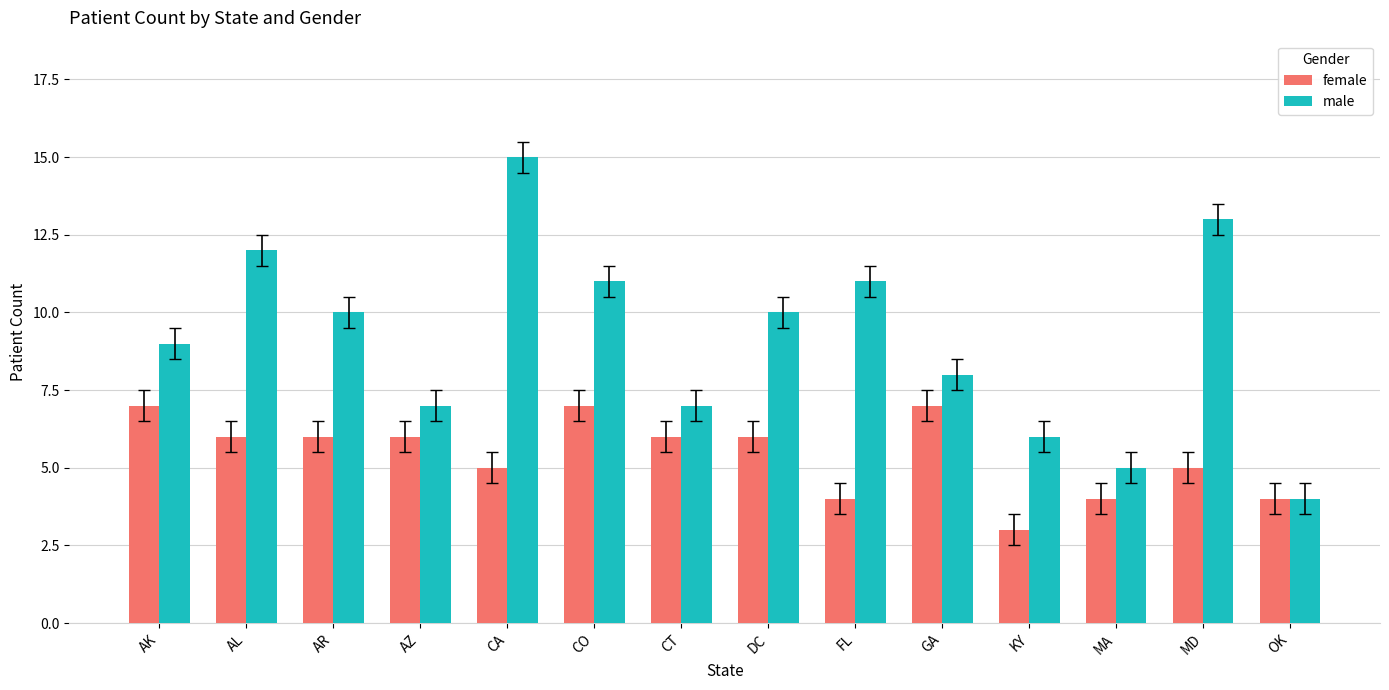

True or false: male has a value of 6 at KY.

True